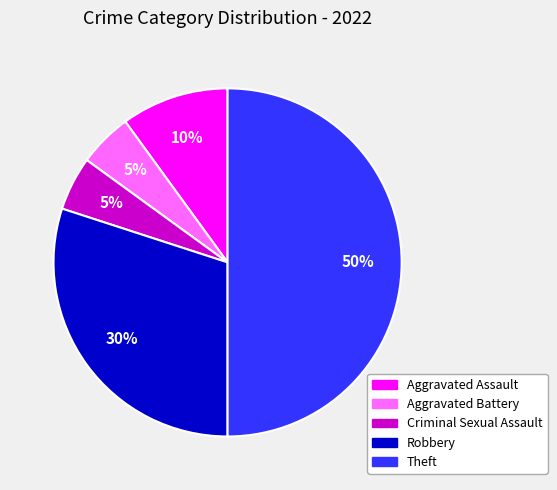

To the nearest percent, what portion does Theft represent?

50%